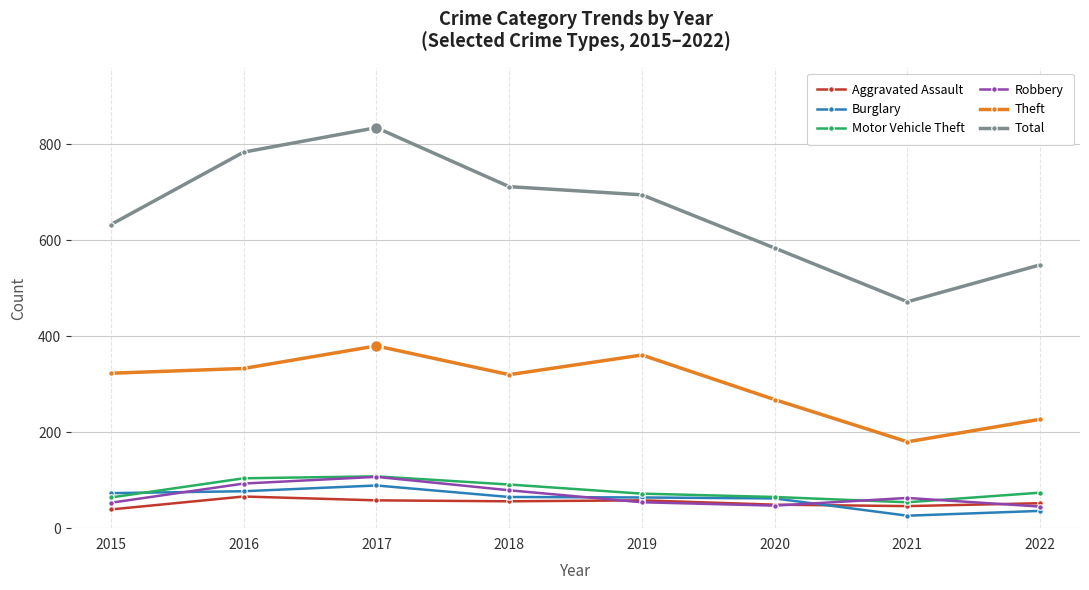

What value does the Aggravated Assault series have at 2019, to the nearest 5?

60